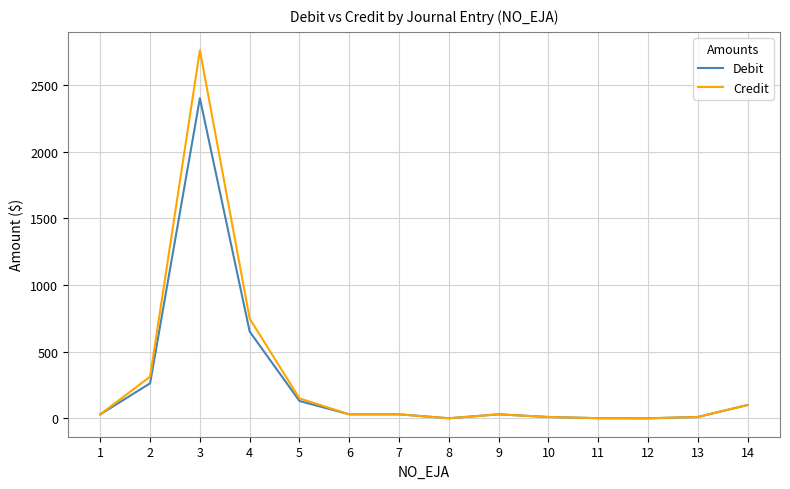

List the series in order of their peak value, lowest first.

Debit, Credit